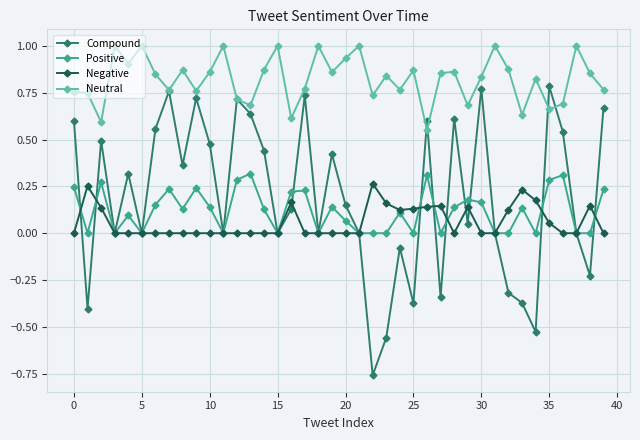

True or false: Compound has more than 0 interior local peaks.

True